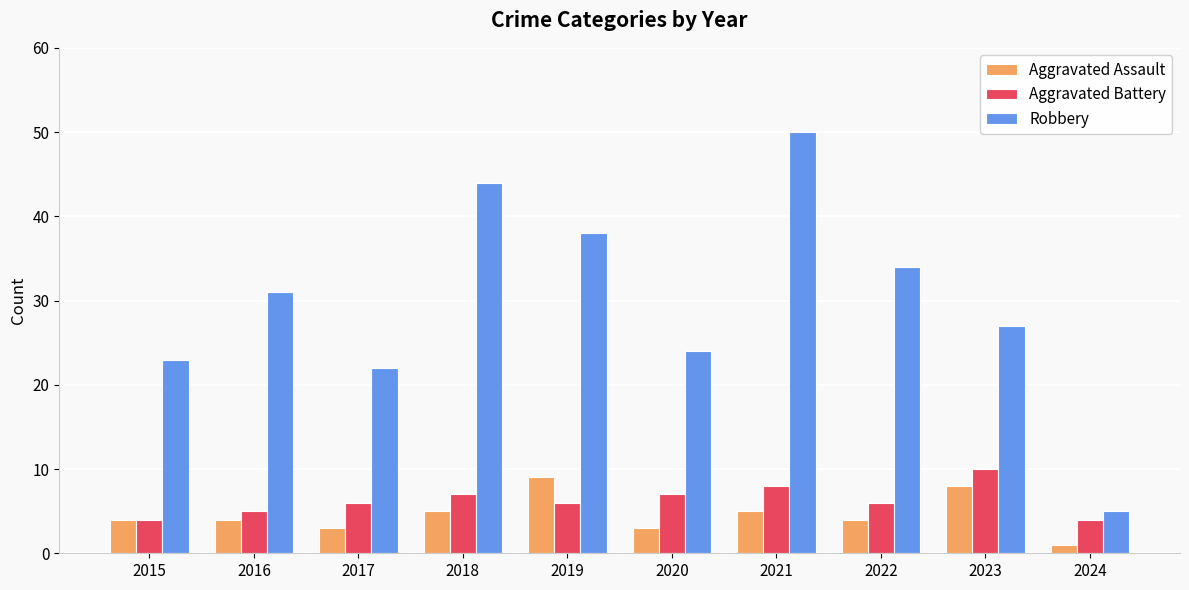

What is the difference between the Robbery values at 2021 and 2023?

23